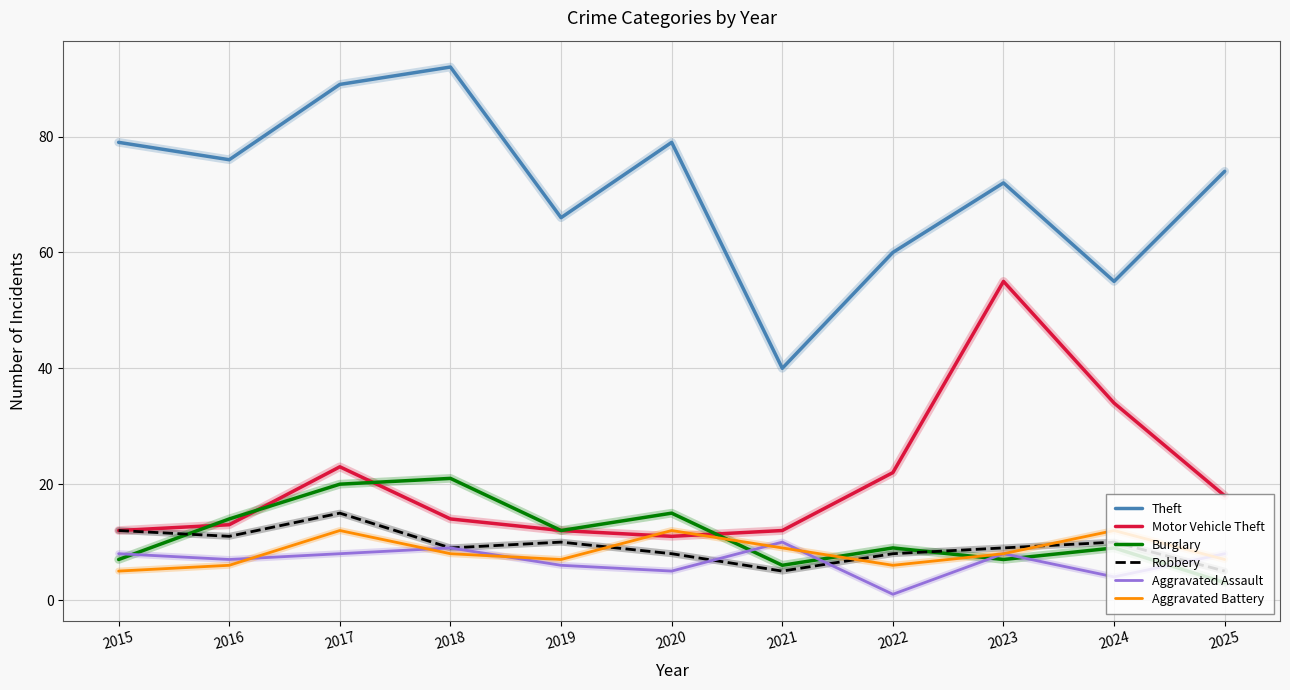

Reading left to right, list all the values displayed in this chart.

Theft: 79	76	89	92	66	79	40	60	72	55	74
Motor Vehicle Theft: 12	13	23	14	12	11	12	22	55	34	18
Burglary: 7	14	20	21	12	15	6	9	7	9	3
Robbery: 12	11	15	9	10	8	5	8	9	10	5
Aggravated Assault: 8	7	8	9	6	5	10	1	8	4	8
Aggravated Battery: 5	6	12	8	7	12	9	6	8	12	7